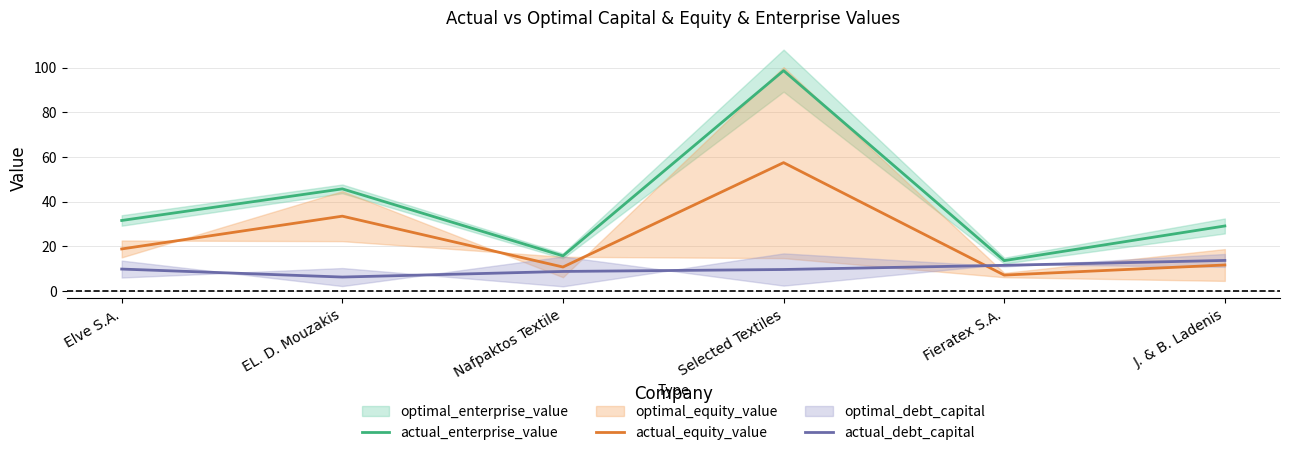

At which category does actual_equity_value reach its first local valley?

Nafpaktos Textile